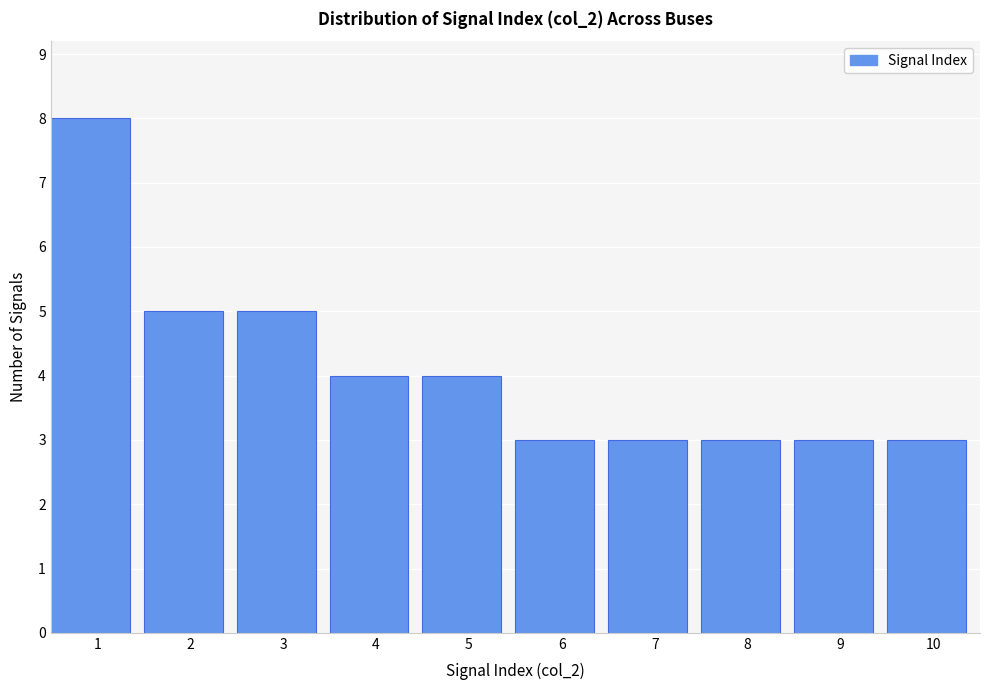

Reading left to right, what are all the values shown in this chart?

8	5	5	4	4	3	3	3	3	3